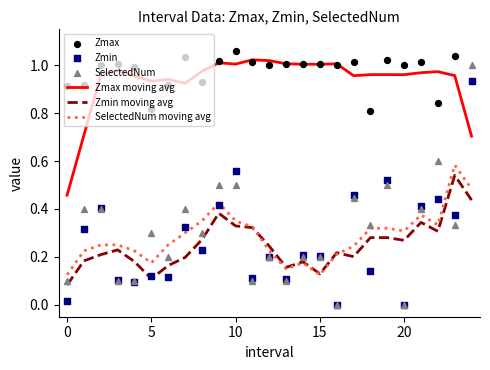

What are all the series names shown in the legend?

Zmax moving avg, Zmin moving avg, SelectedNum moving avg, Zmax, Zmin, SelectedNum